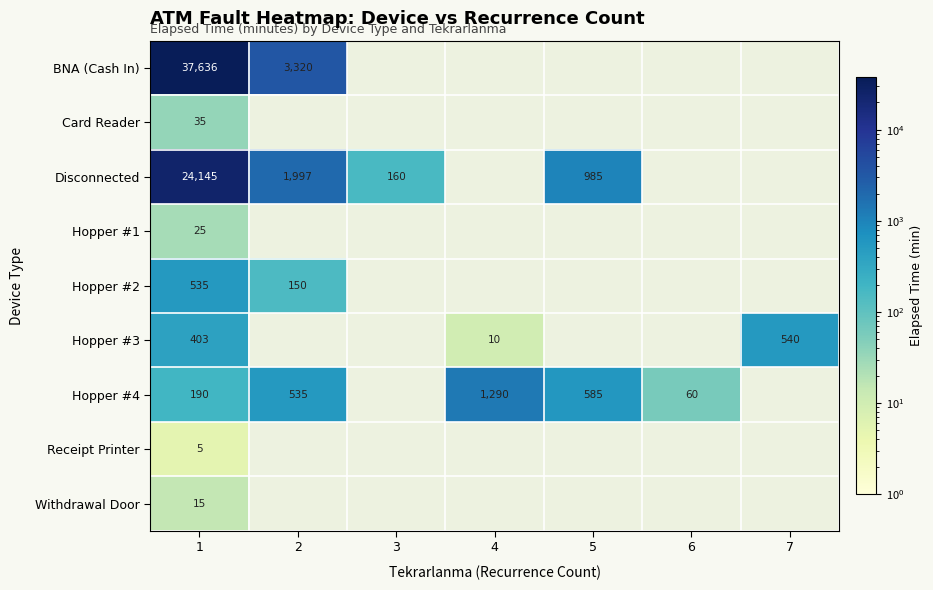

True or false: Hopper #4 has a value of 915 at 5.

False